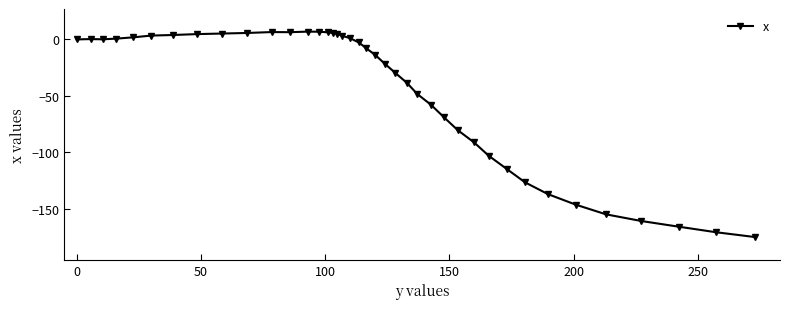

What is the minimum value shown in the chart?

-174.8